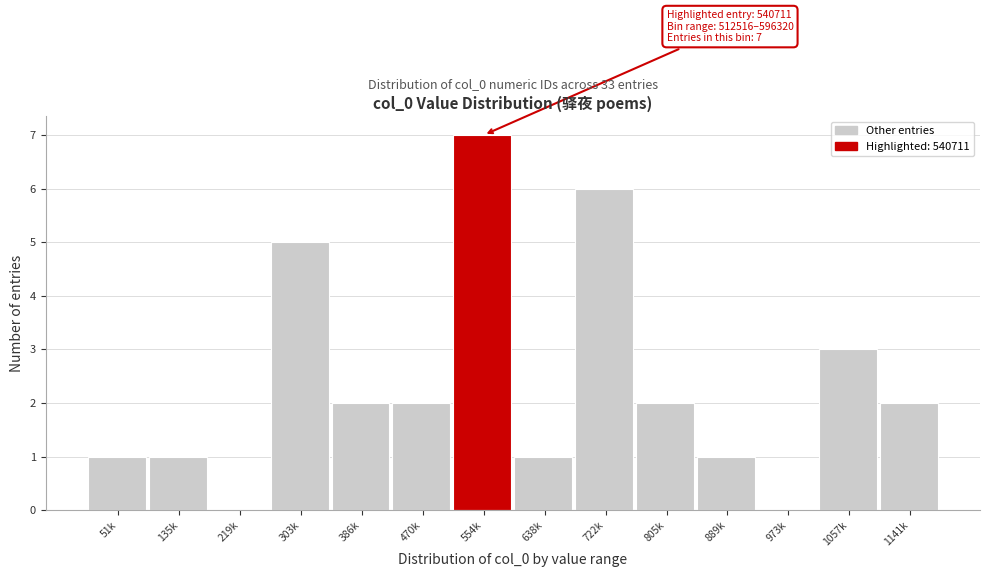

Reading left to right, what are all the values shown in this chart?

51k=1	135k=1	219k=0	303k=5	386k=2	470k=2	554k=7	638k=1	722k=6	805k=2	889k=1	973k=0	1057k=3	1141k=2